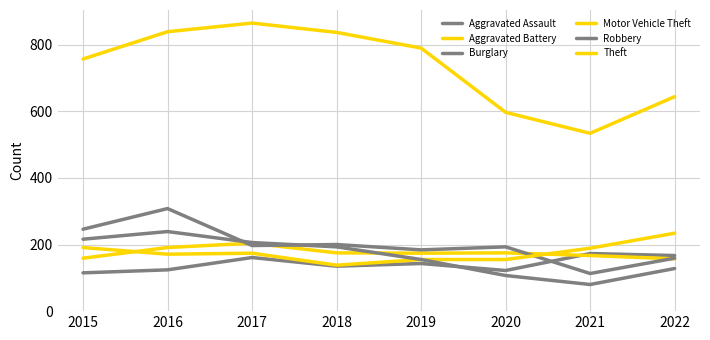

How many lines are shown in the chart?

6